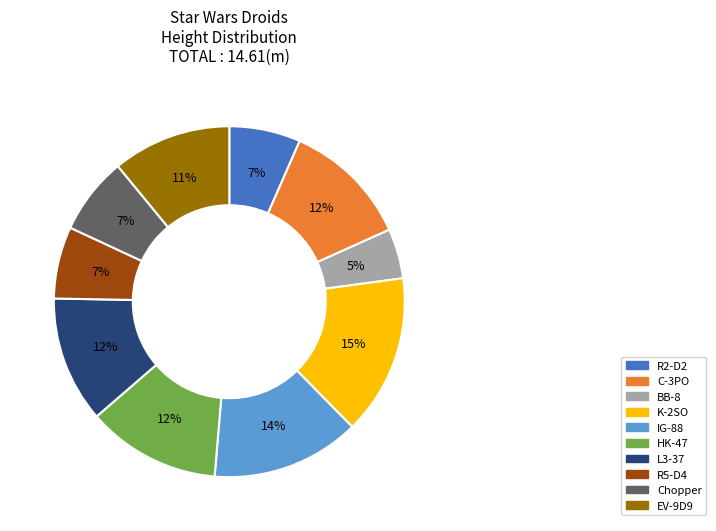

To the nearest percent, what is the difference between the largest and smallest slice percentages?

10%